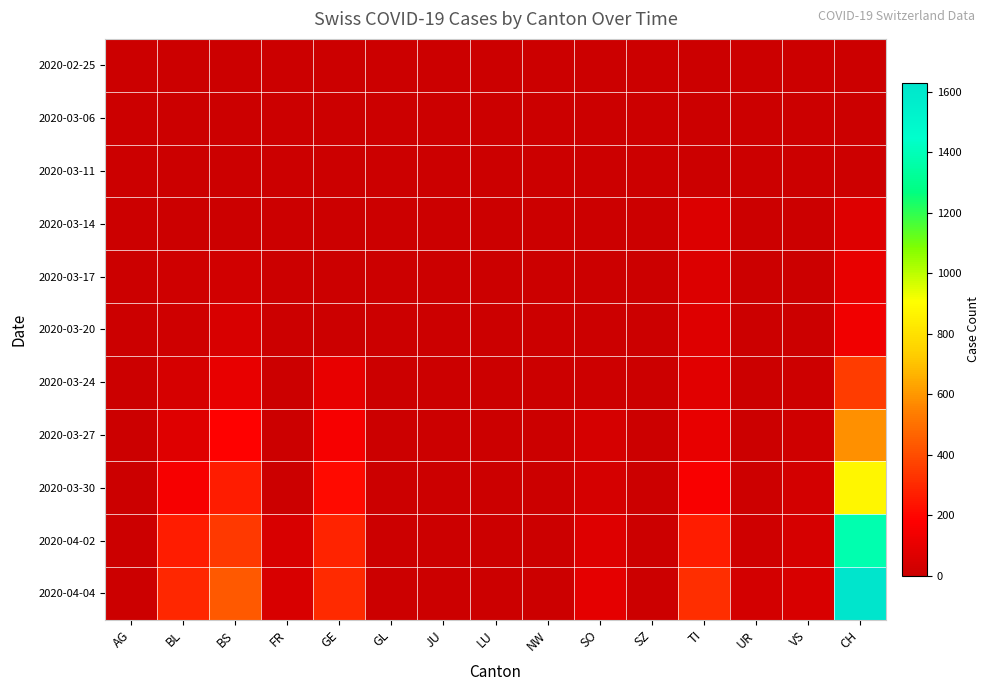

Rank the series by their maximum value, from highest to lowest.

2020-04-04, 2020-04-02, 2020-03-30, 2020-03-27, 2020-03-24, 2020-03-20, 2020-03-17, 2020-03-14, 2020-03-11, 2020-03-06, 2020-02-25